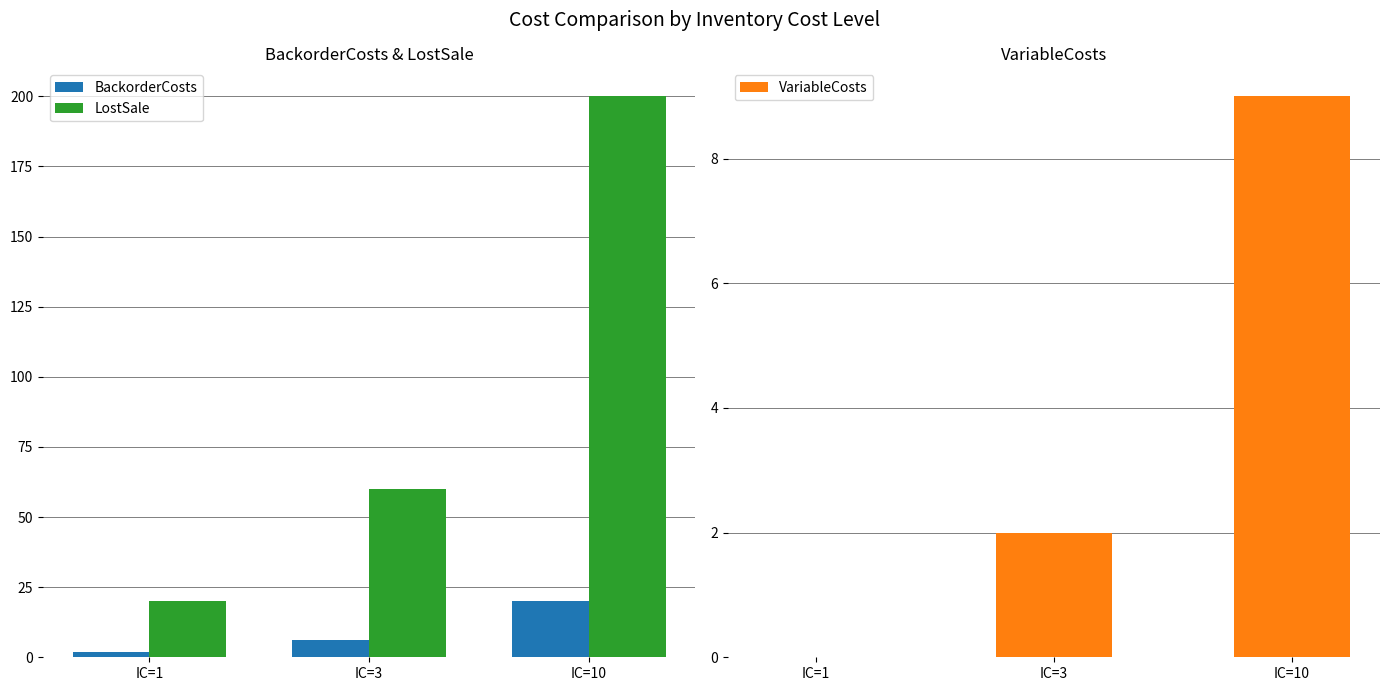

Which label corresponds to the largest value in the chart?

IC=10